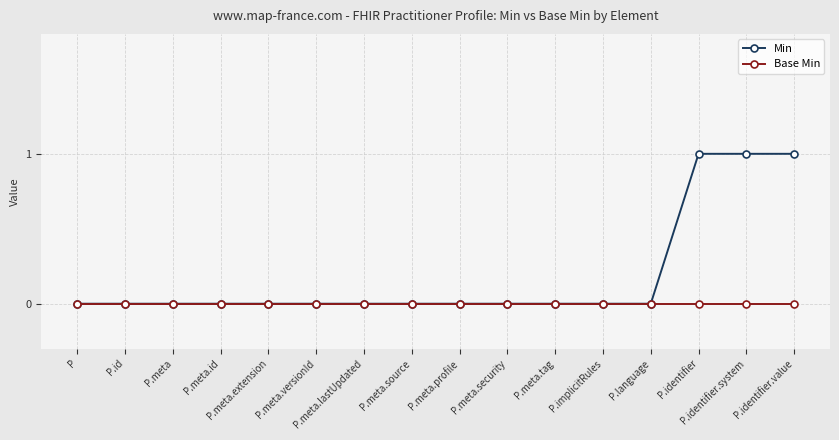

List the series in order of their peak value, highest first.

Min, Base Min